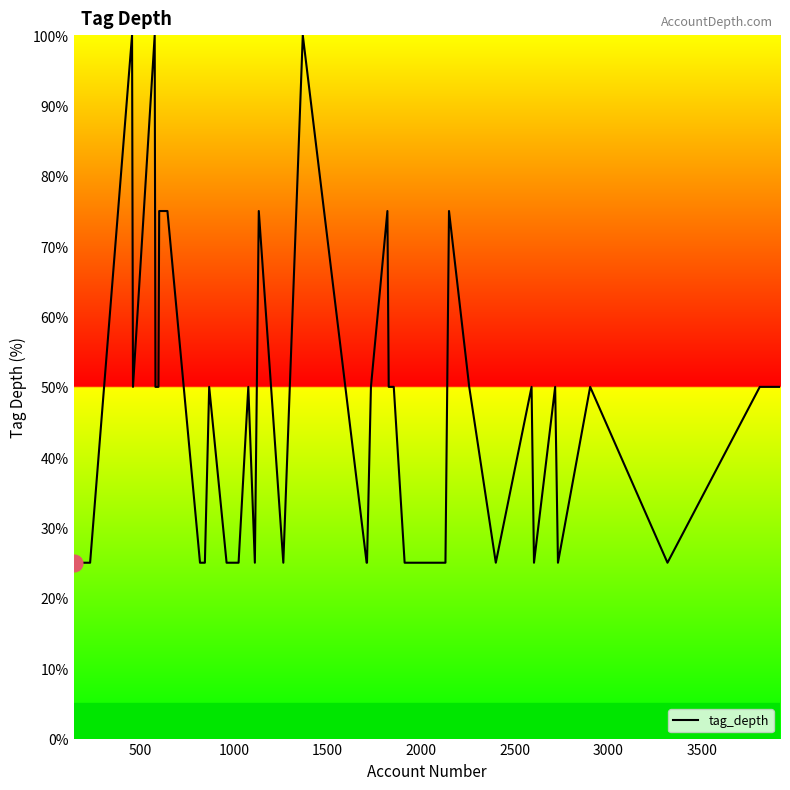

What is the difference between the maximum and minimum values?

75